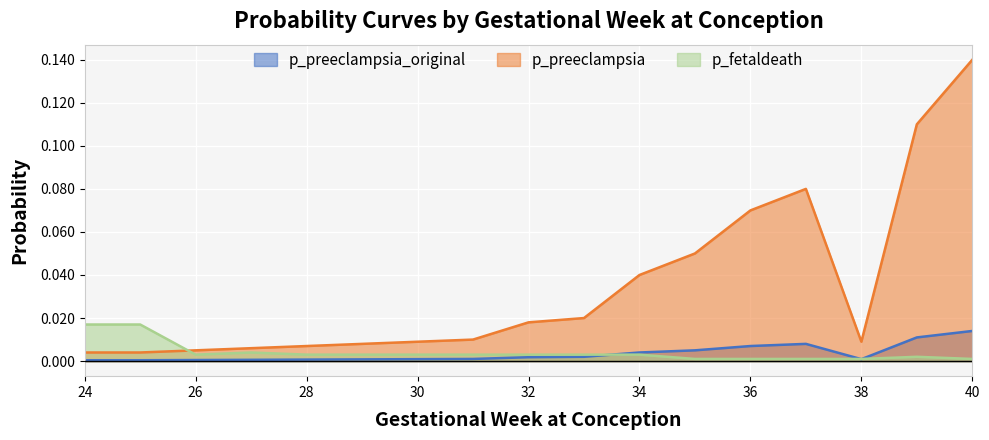

Which series has the largest total across all categories?

p_preeclampsia